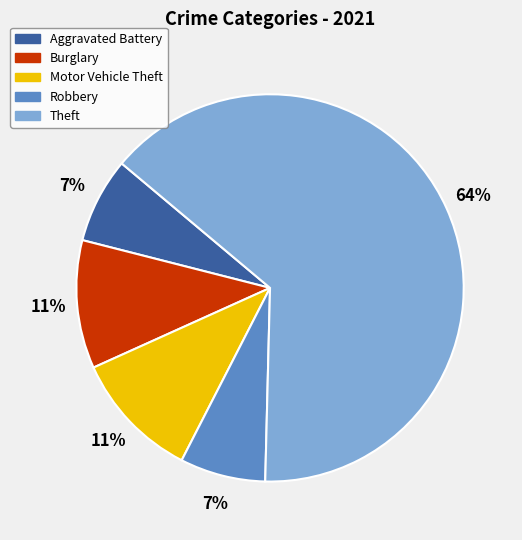

How many segments does this pie chart have?

5